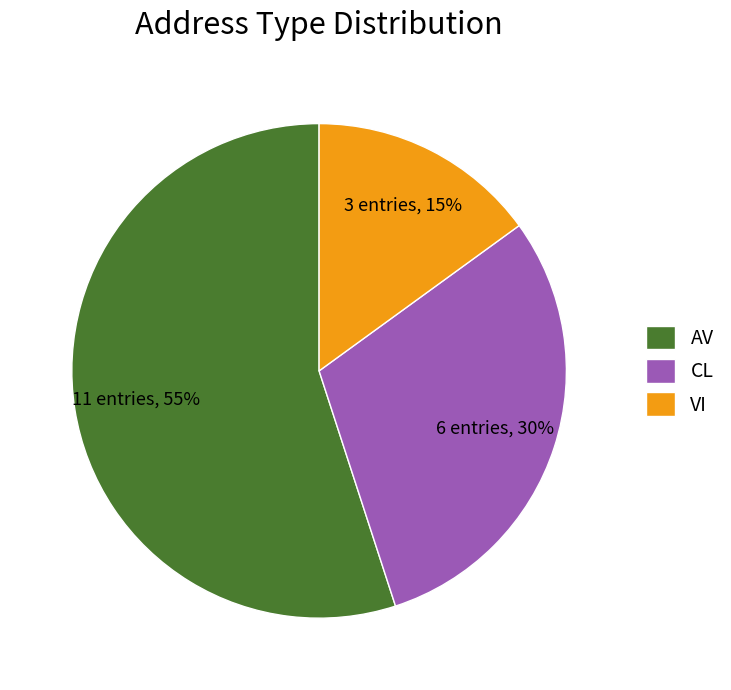

To the nearest percent, what percentage of the pie is CL?

30%